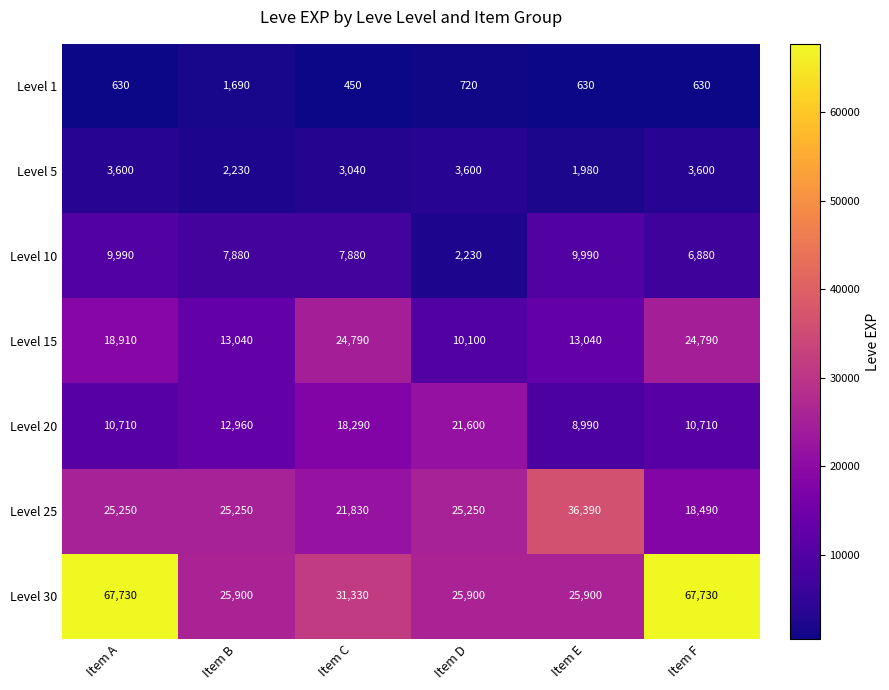

What is the average value of the Level 1 series?

792